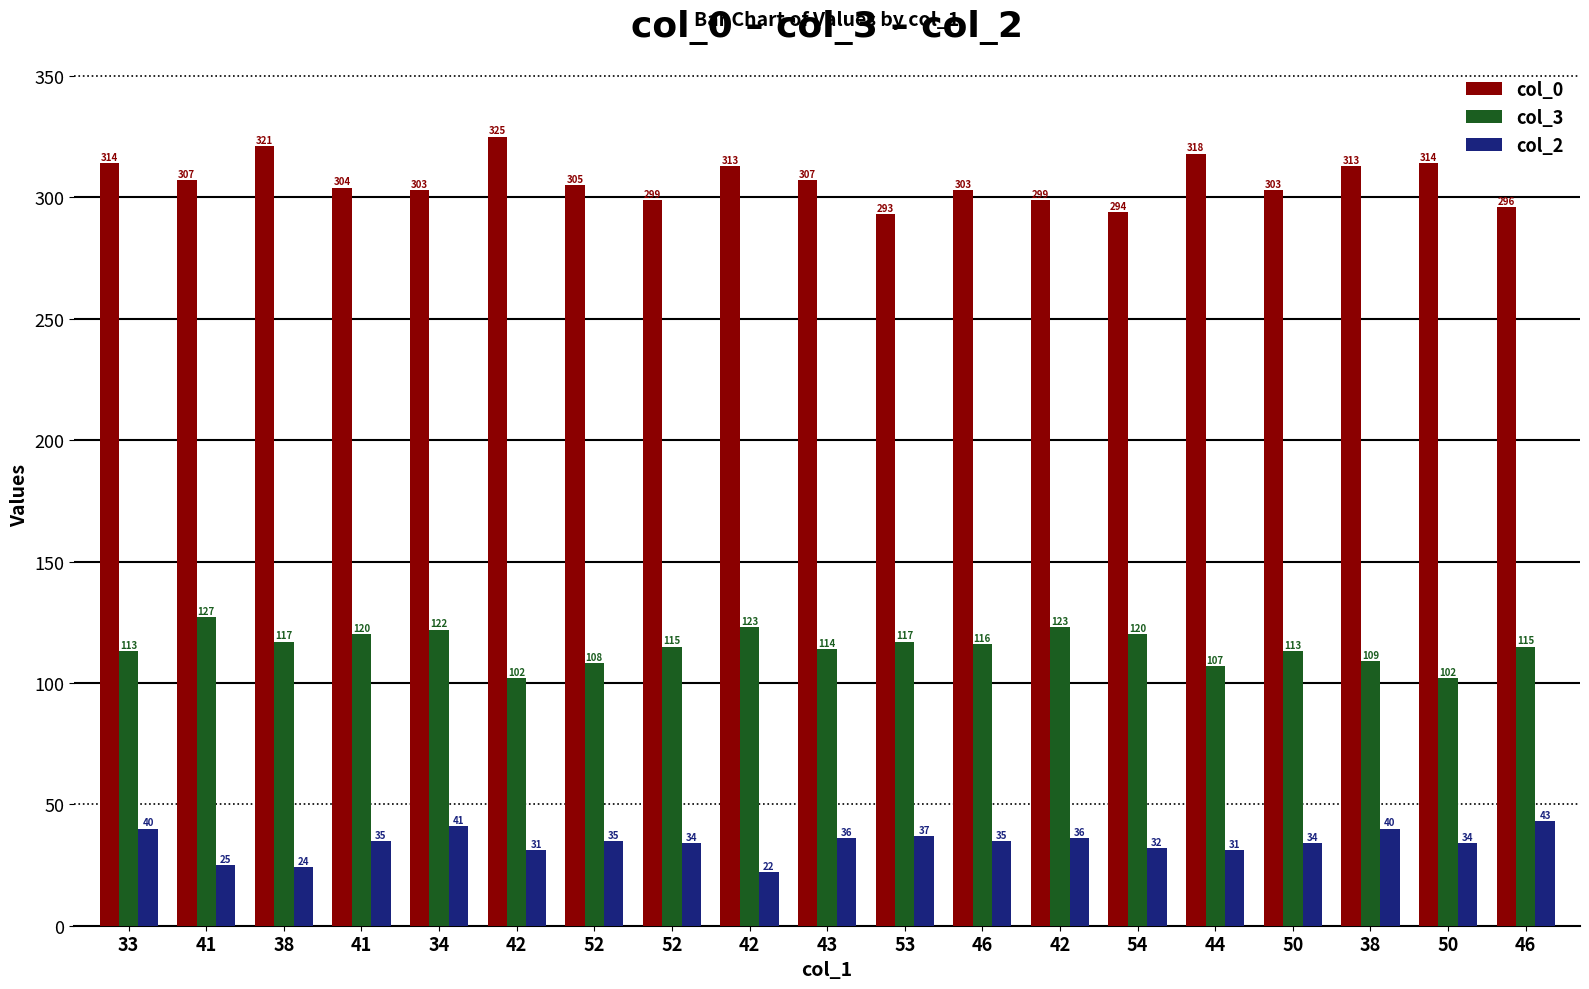

What are all the series names shown in the legend?

col_0, col_3, col_2